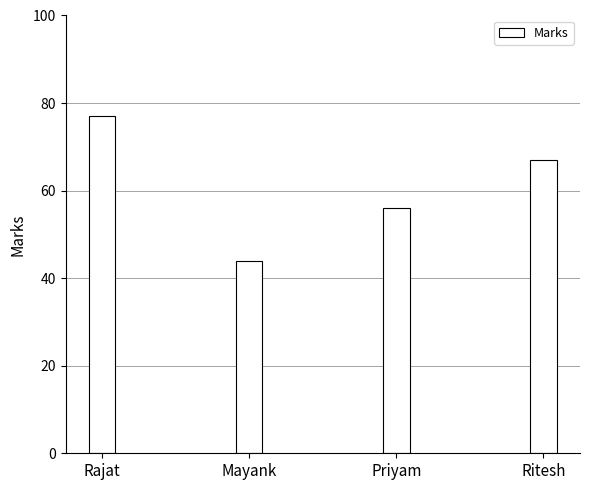

Are the bars horizontal?

No